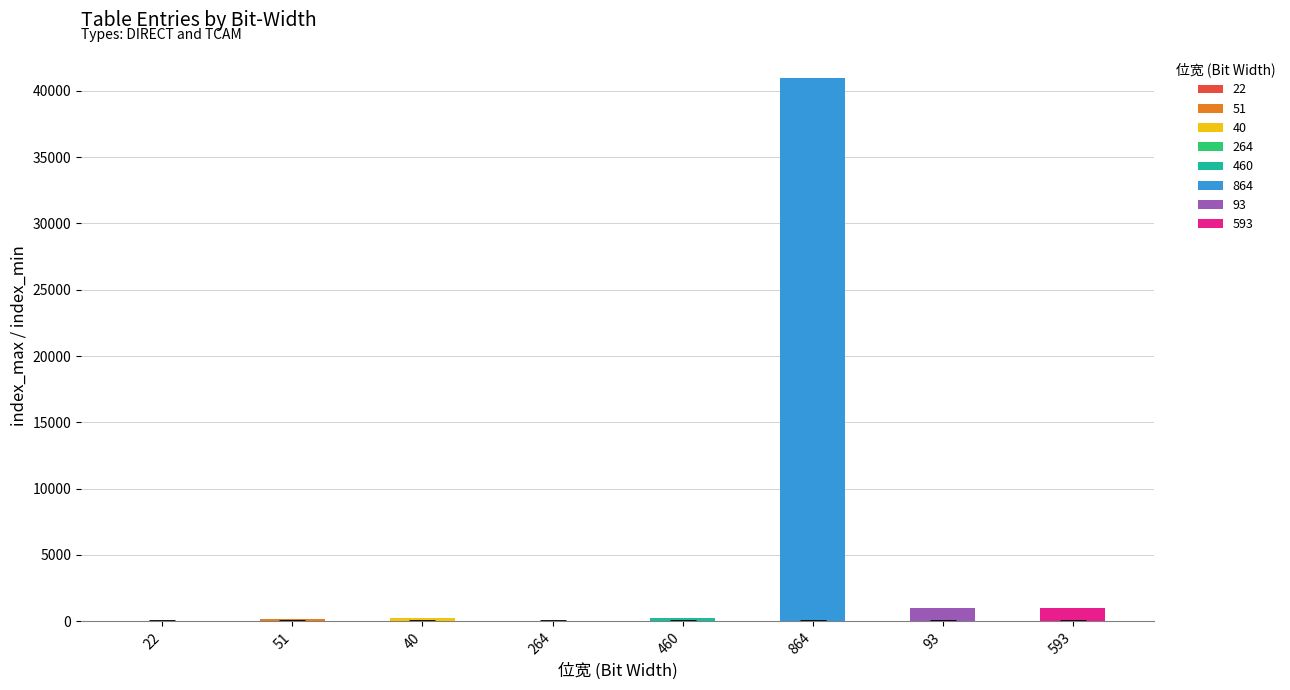

What is the spread (max minus min) of values at 593?

1023